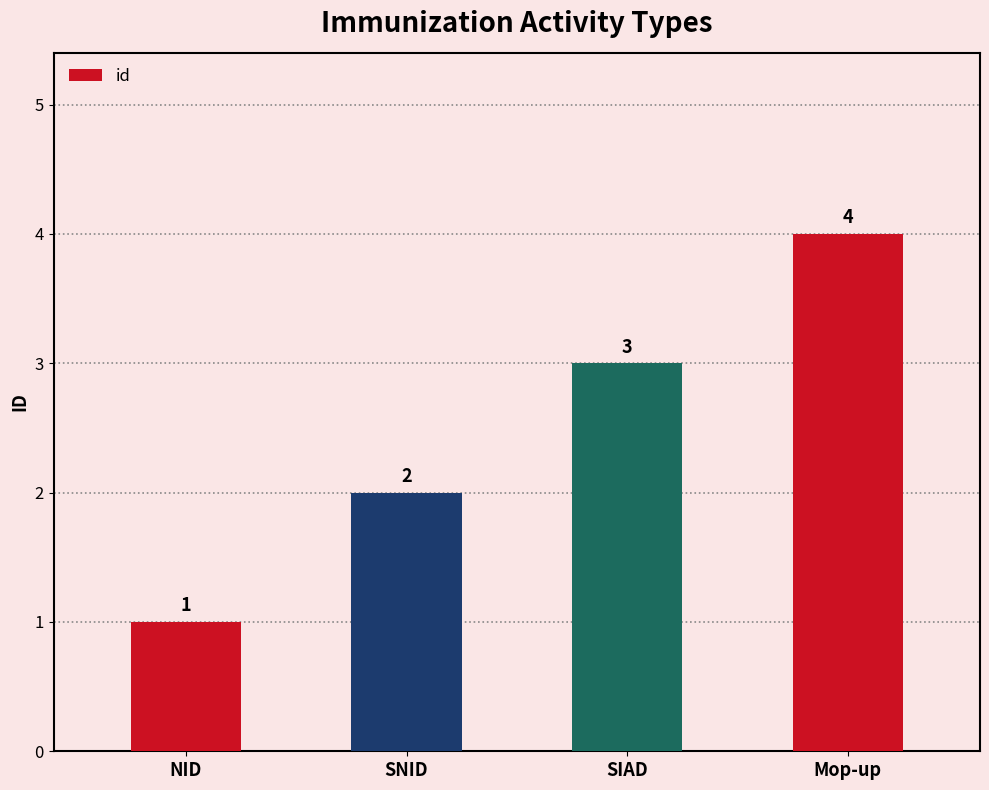

Where is the data nearest to the value 2?

SNID